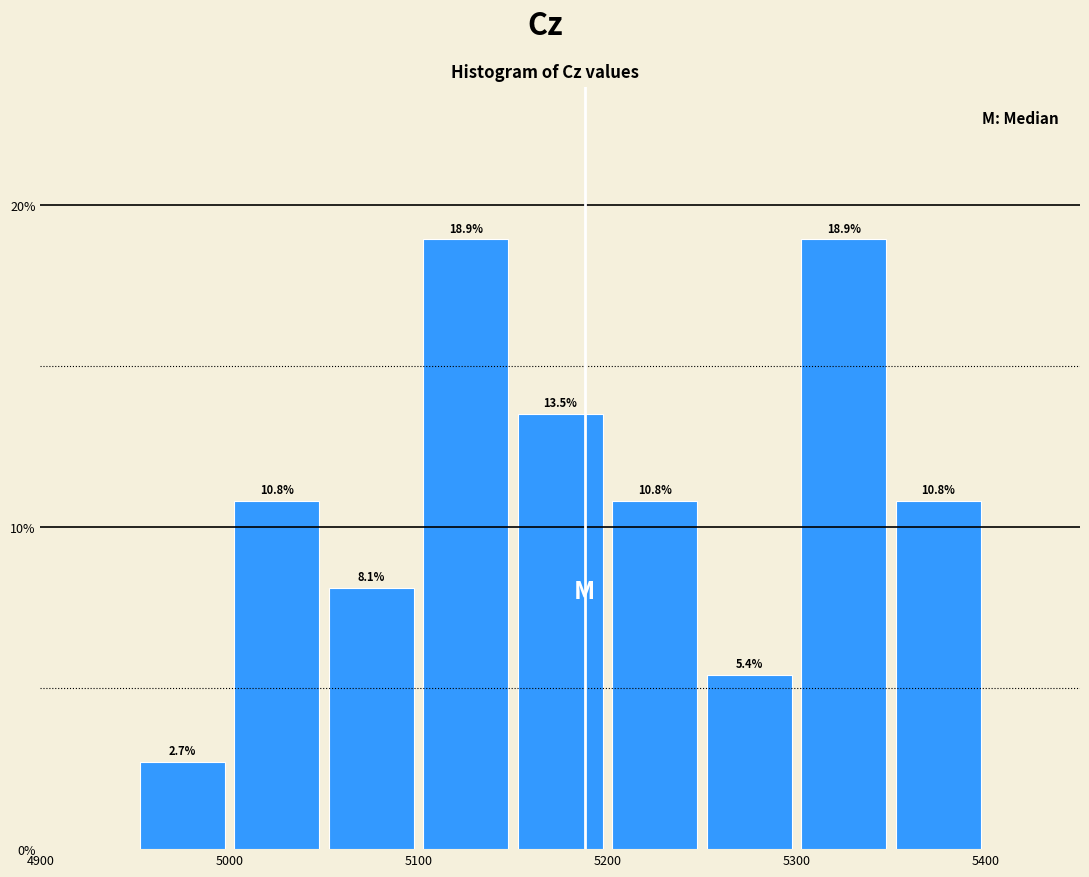

What is the height of the bar covering 5100 to 5150 on the x-axis?

18.9